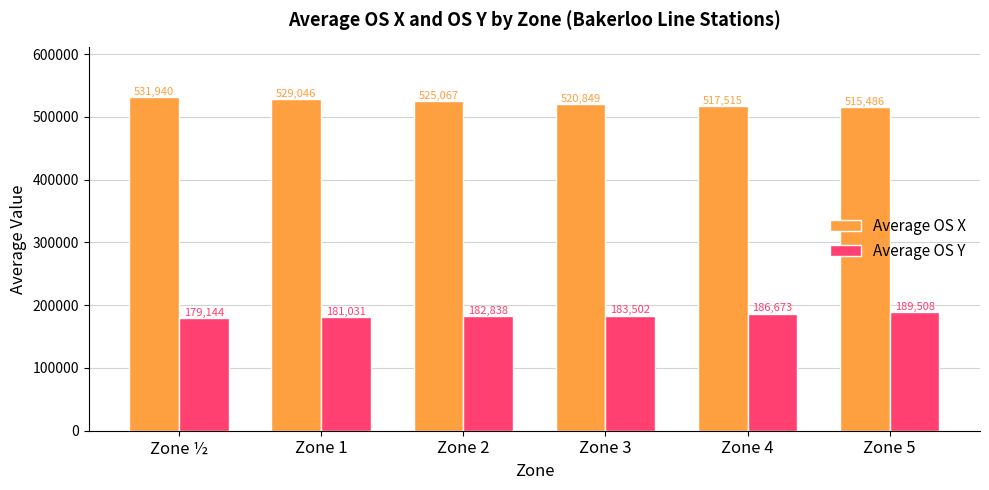

True or false: Average OS Y has a value of 318101.9 at Zone 1.

False